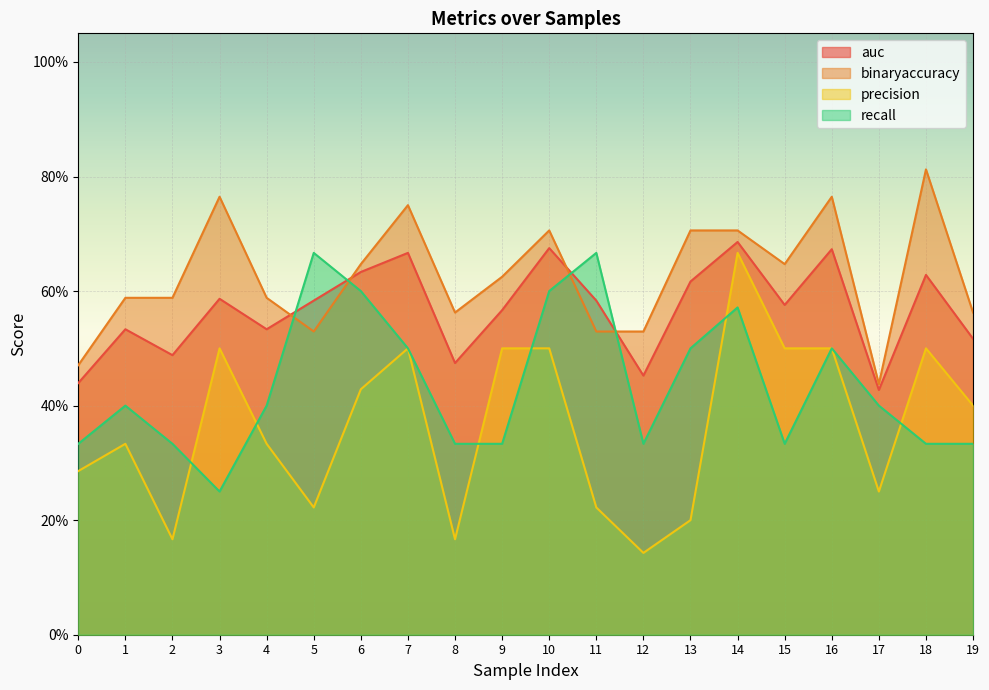

How many interior local peaks does the binaryaccuracy series have?

5